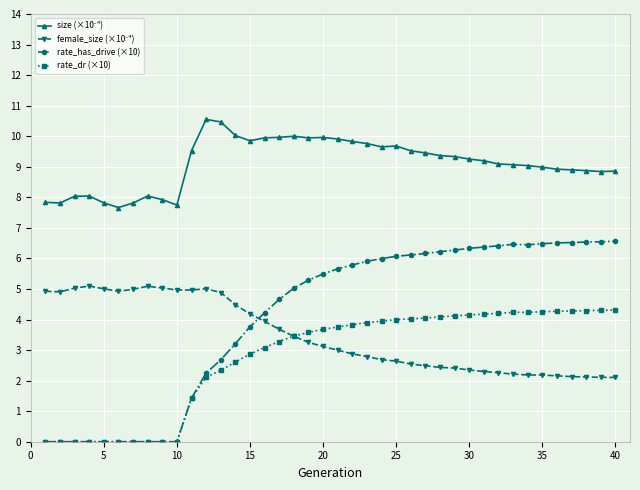

True or false: rate_has_drive (×10) has more than 0 interior local peaks.

True